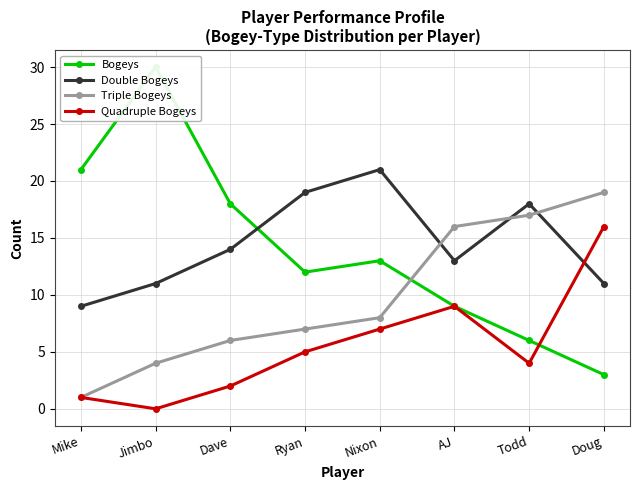

Rank the series at Jimbo from highest to lowest value.

Bogeys, Double Bogeys, Triple Bogeys, Quadruple Bogeys